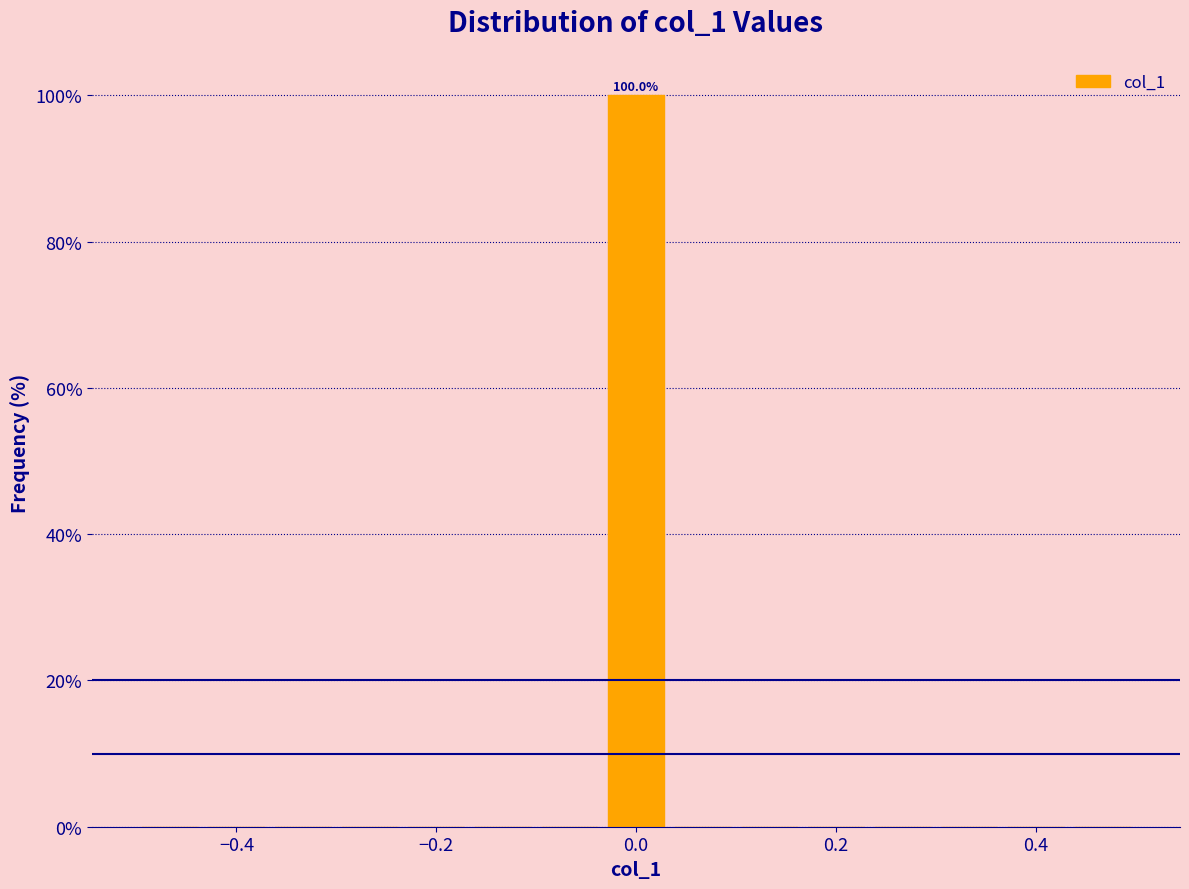

Around what value on the x-axis is the tallest bar? Give the approximate position of its centre, as read against the axis.

0.00